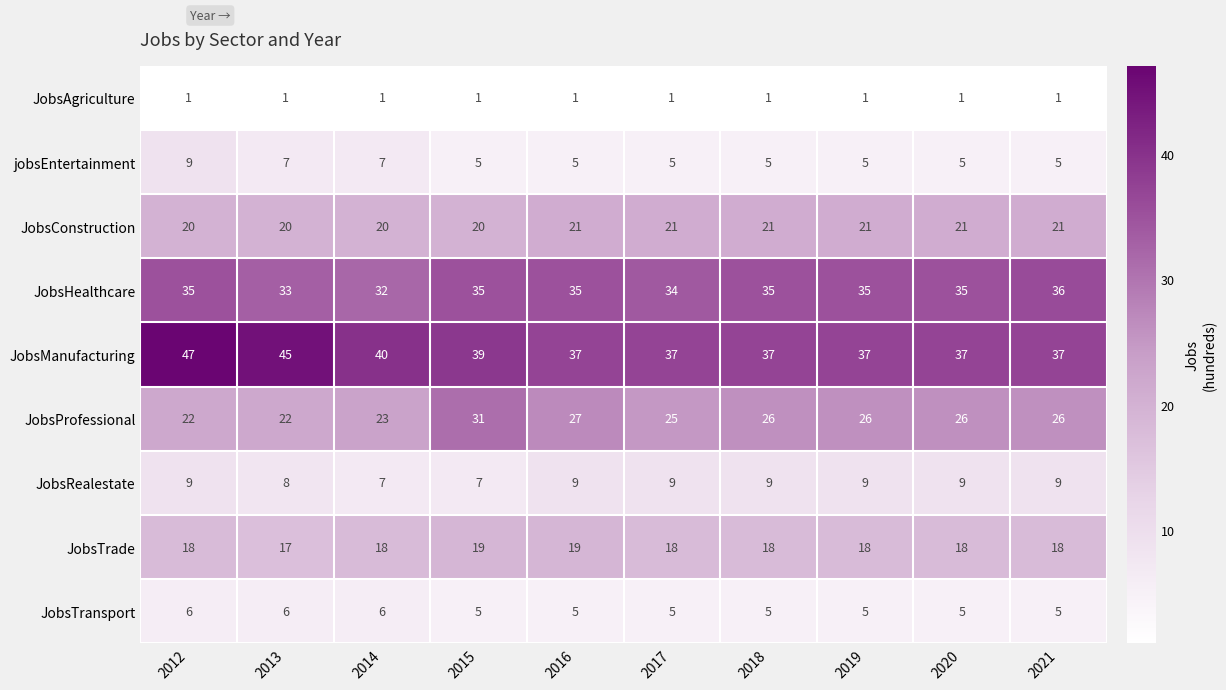

At how many categories does at least one series exceed 46?

1